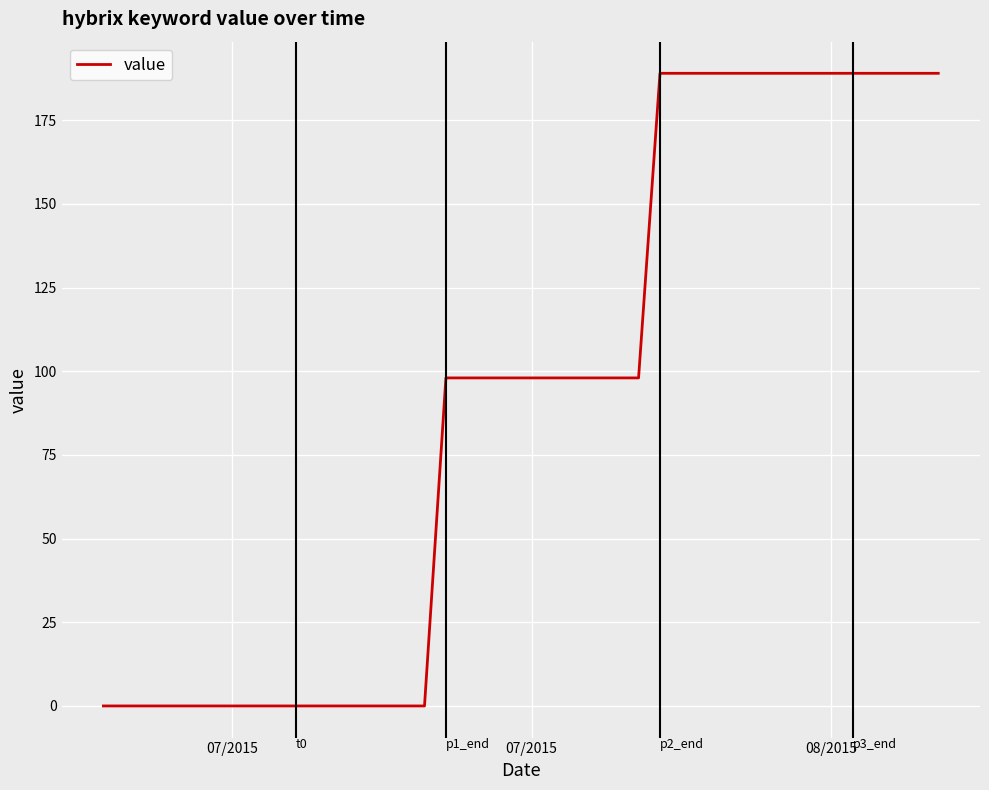

What is the difference between the maximum and minimum values?

189